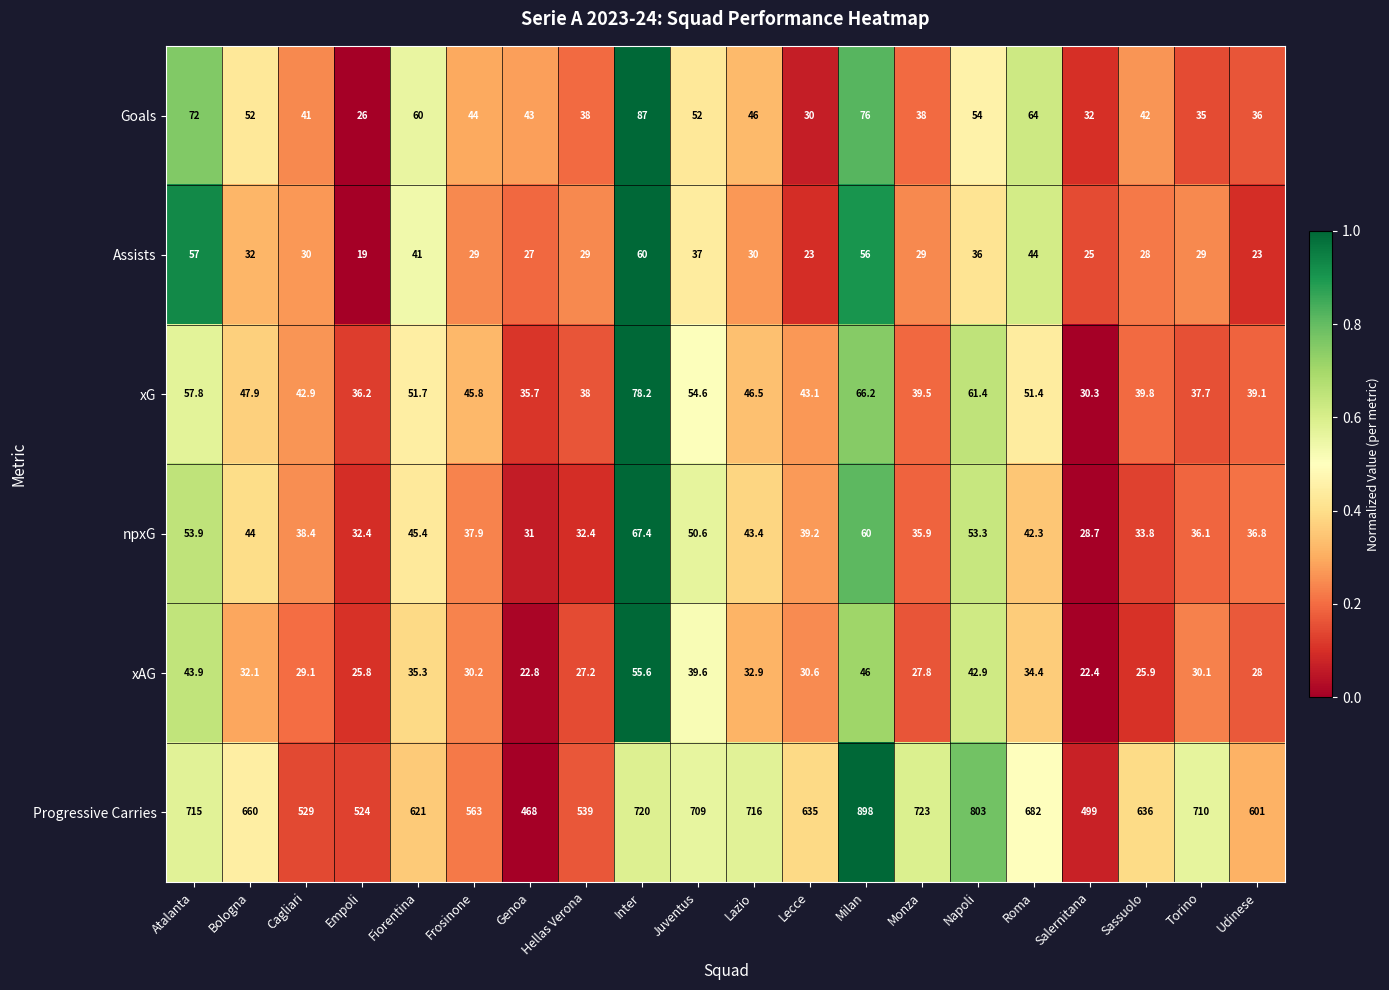

Between Bologna and Cagliari, which series saw the biggest shift?

Progressive Carries